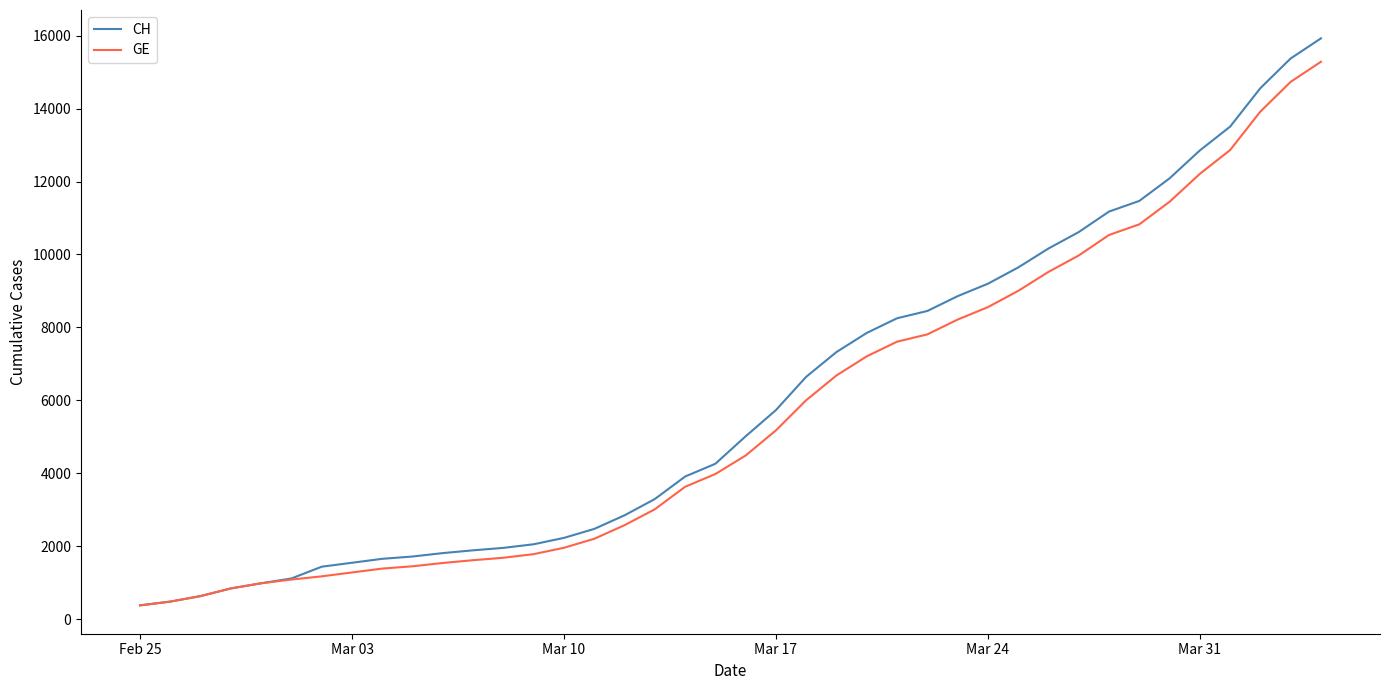

What is the smallest value displayed?

375